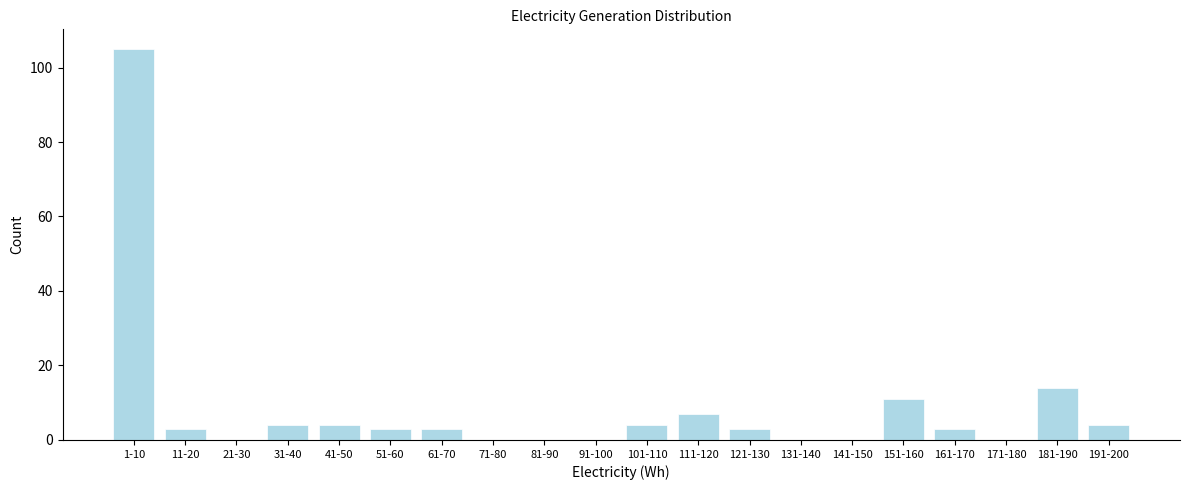

Reading right to left, extract all data points from this chart.

191-200=4	181-190=14	171-180=0	161-170=3	151-160=11	141-150=0	131-140=0	121-130=3	111-120=7	101-110=4	91-100=0	81-90=0	71-80=0	61-70=3	51-60=3	41-50=4	31-40=4	21-30=0	11-20=3	1-10=105